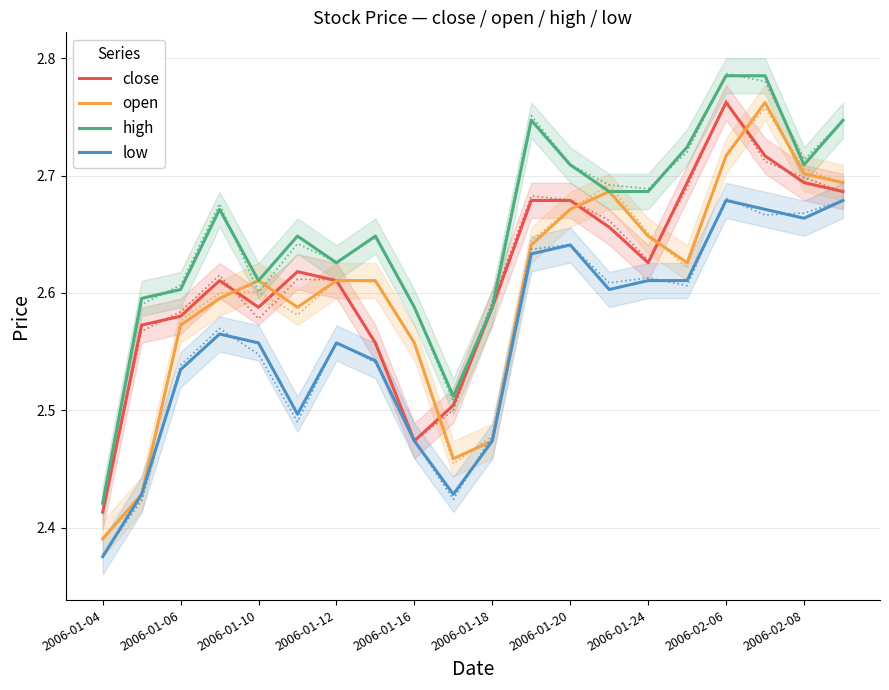

At how many categories does at least one series exceed 2?

20